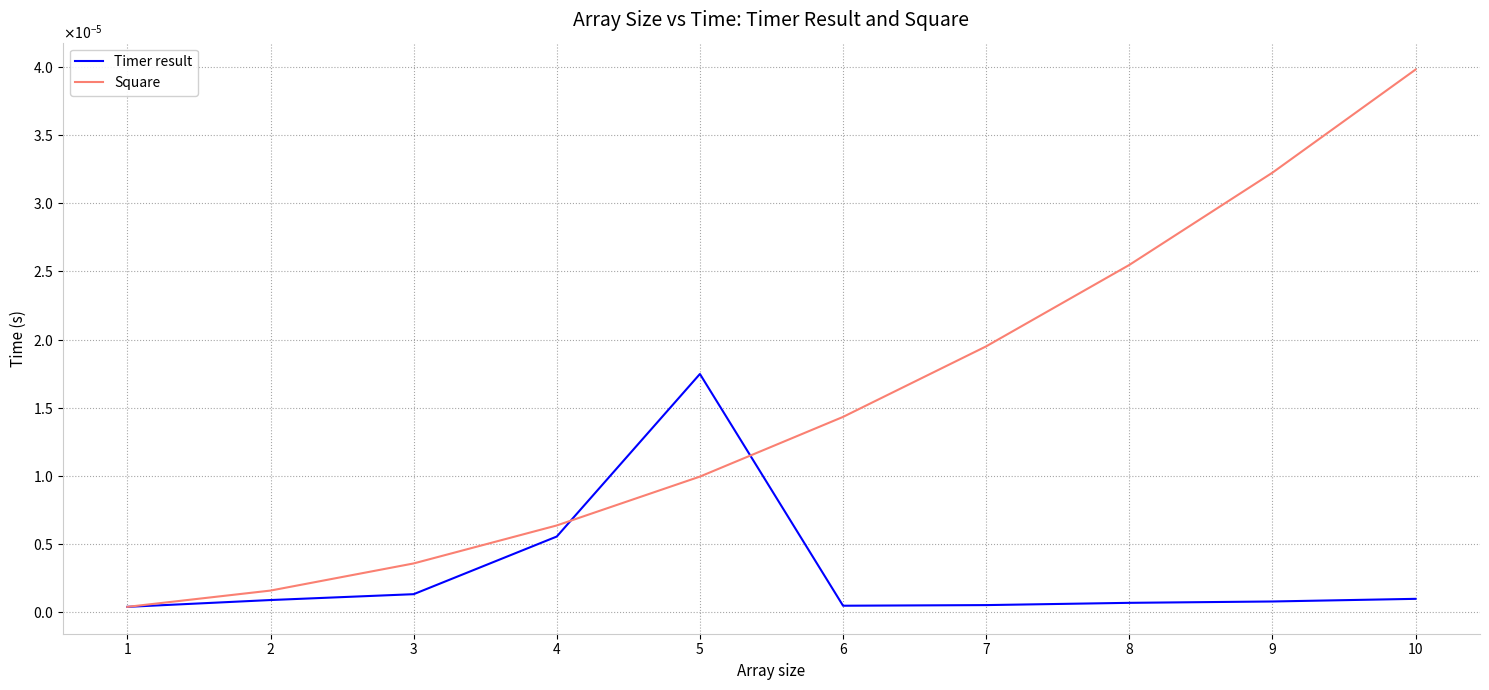

Is this an area chart (filled region under the line)?

No